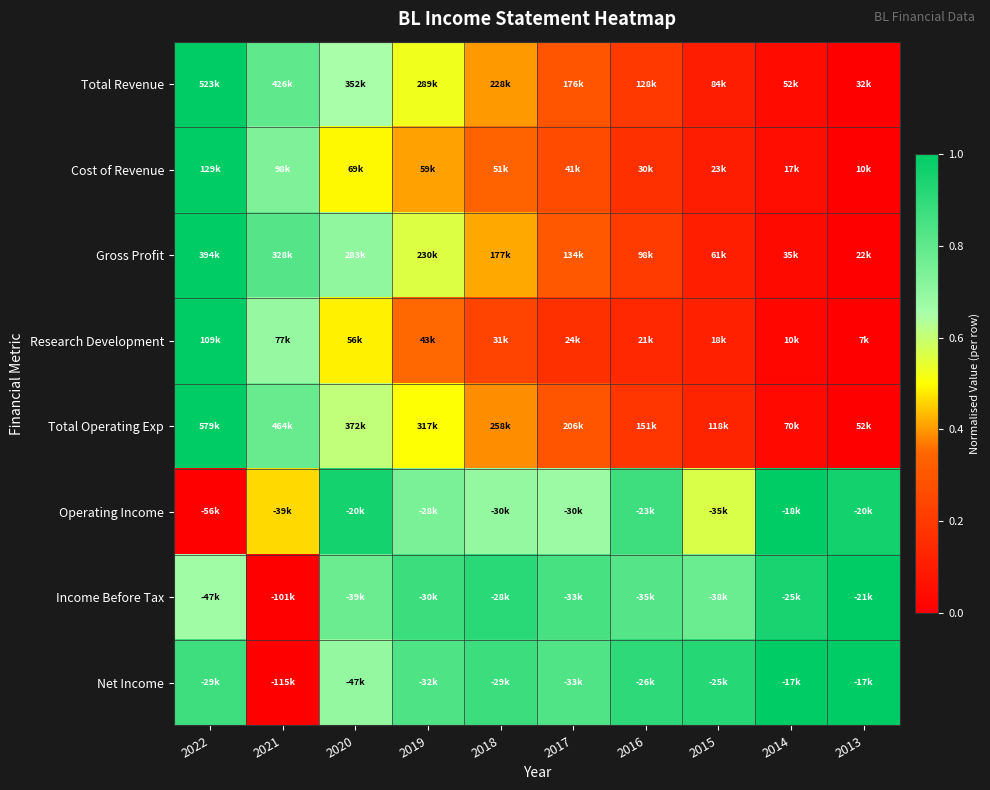

How many distinct data groups are displayed?

8